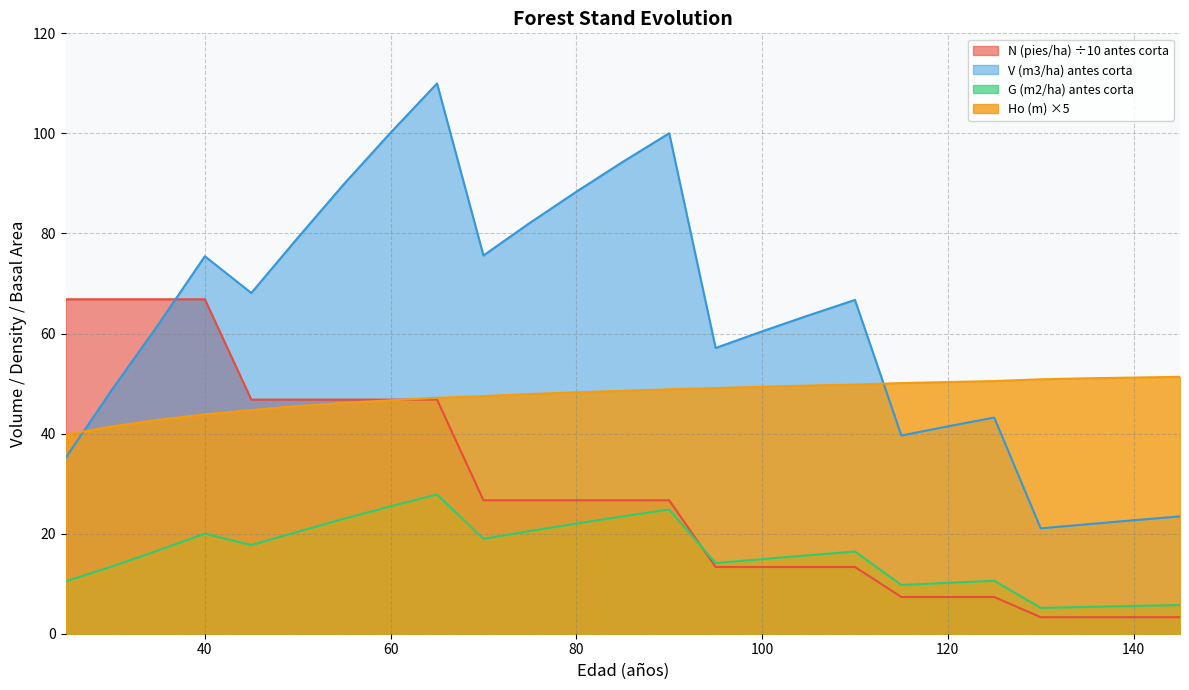

What is the total value across all series at 90?

200.4